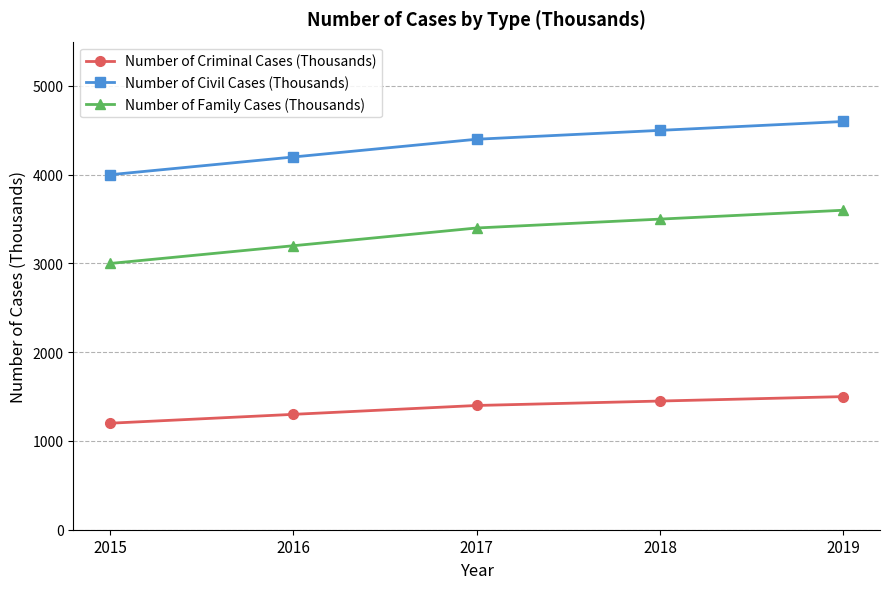

Reading right to left, transcribe all the data shown in this chart.

Number of Criminal Cases (Thousands): 2019=1500	2018=1450	2017=1400	2016=1300	2015=1200
Number of Civil Cases (Thousands): 2019=4600	2018=4500	2017=4400	2016=4200	2015=4000
Number of Family Cases (Thousands): 2019=3600	2018=3500	2017=3400	2016=3200	2015=3000